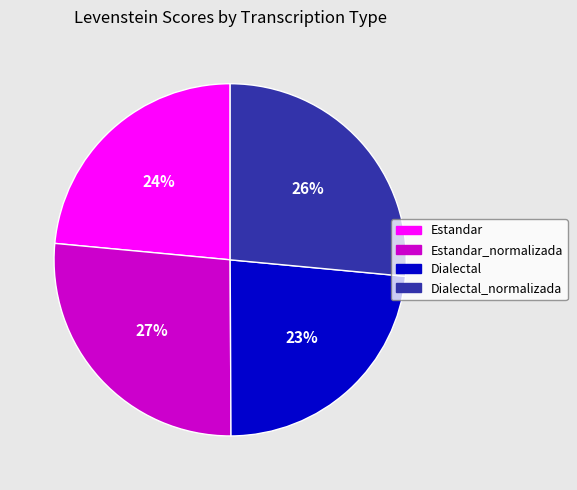

To the nearest percent, what is the average slice percentage?

25%